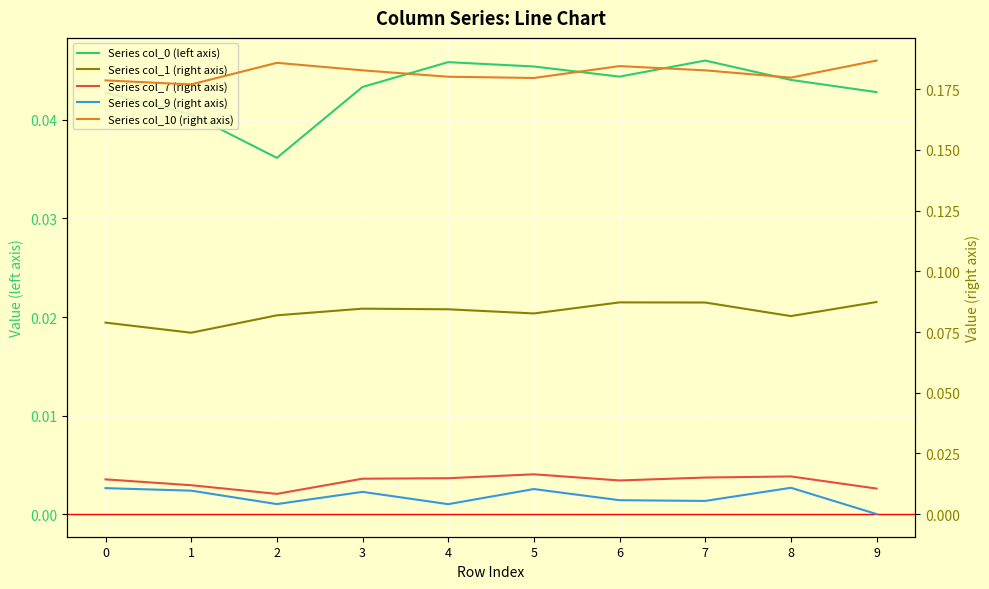

List the series in order of their peak value, lowest first.

Series col_9 (right axis), Series col_7 (right axis), Series col_0 (left axis), Series col_1 (right axis), Series col_10 (right axis)